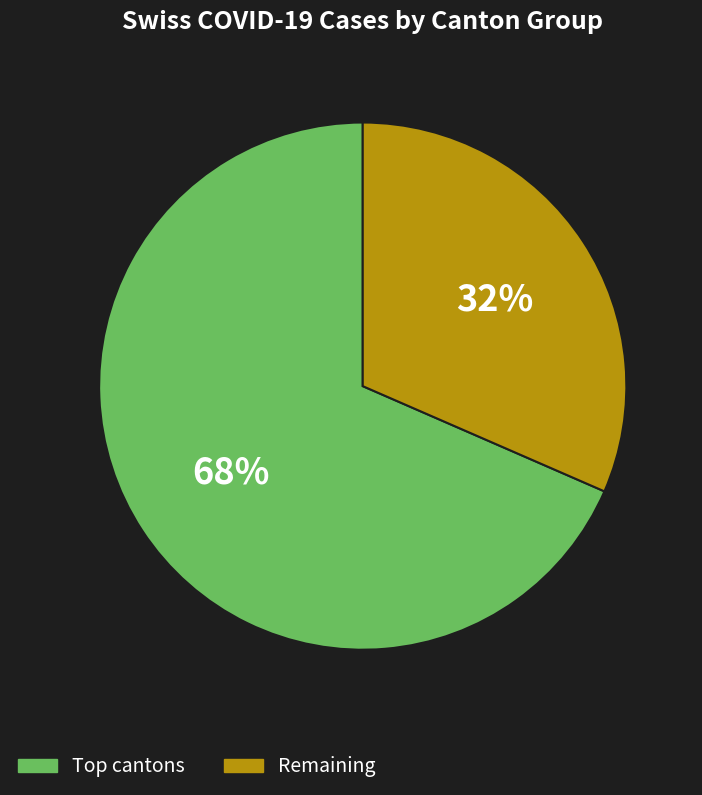

To the nearest percent, what is the average slice percentage?

50%